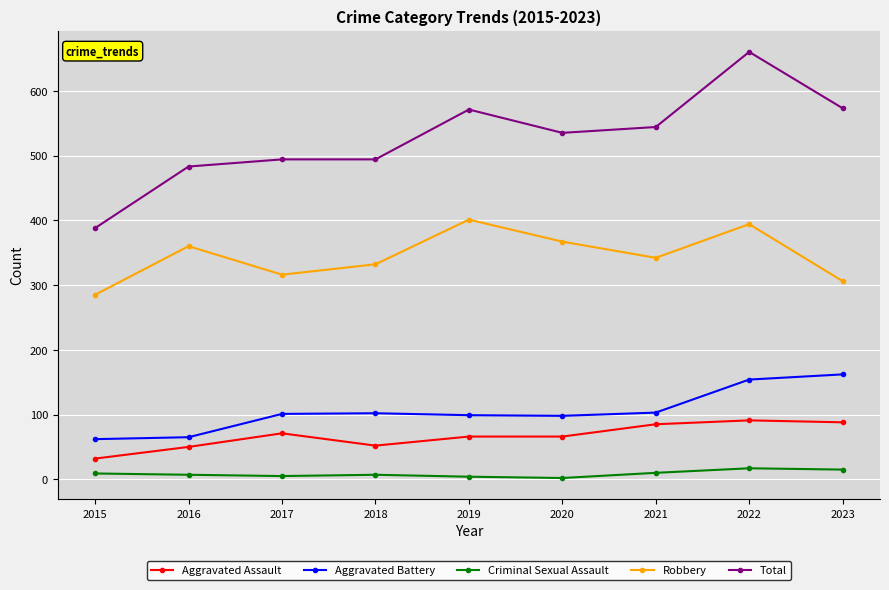

List the series in order of their peak value, highest first.

Total, Robbery, Aggravated Battery, Aggravated Assault, Criminal Sexual Assault